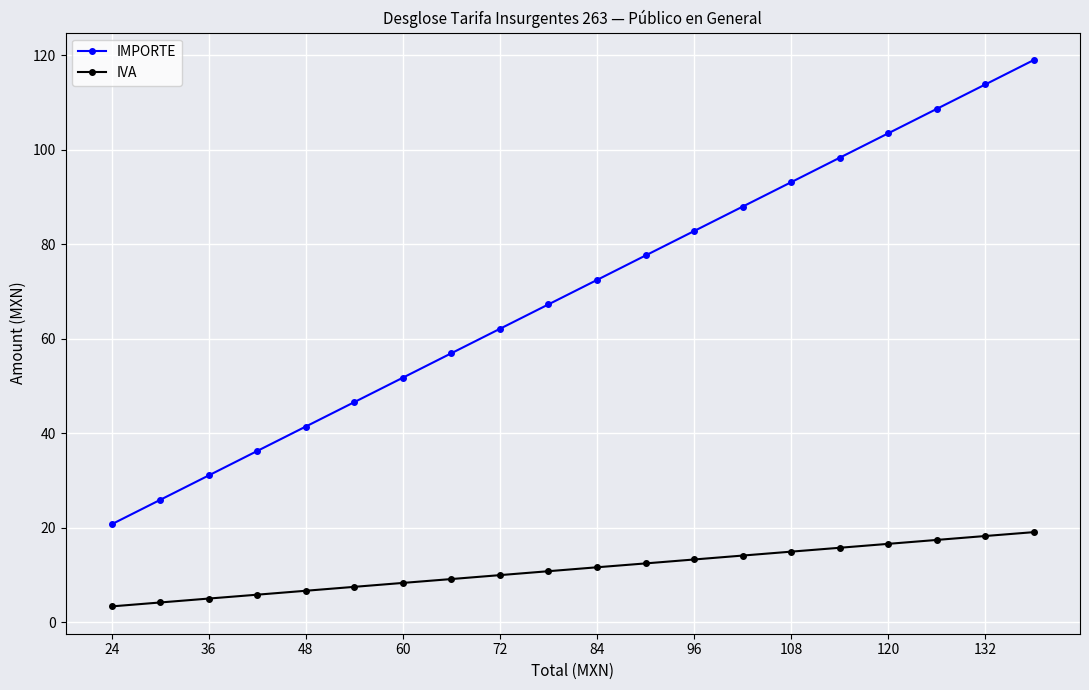

Which series has the largest total across all categories?

IMPORTE